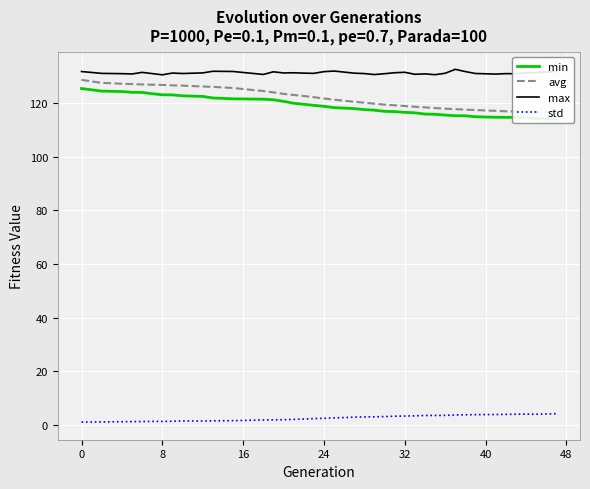

Is it true that max equals 228.8 at 24?

False